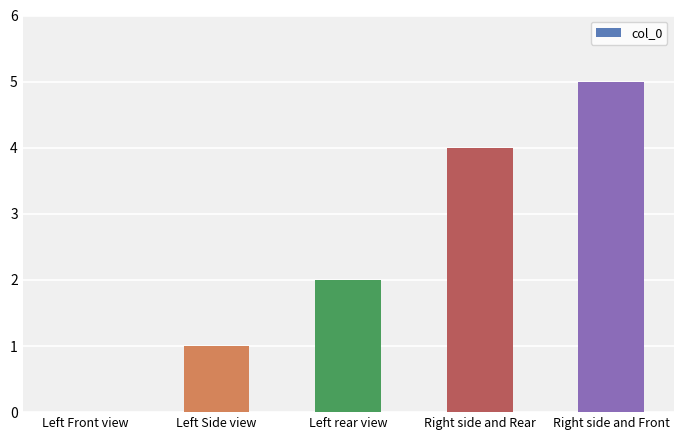

The value at Left rear view is 2. True or false?

True